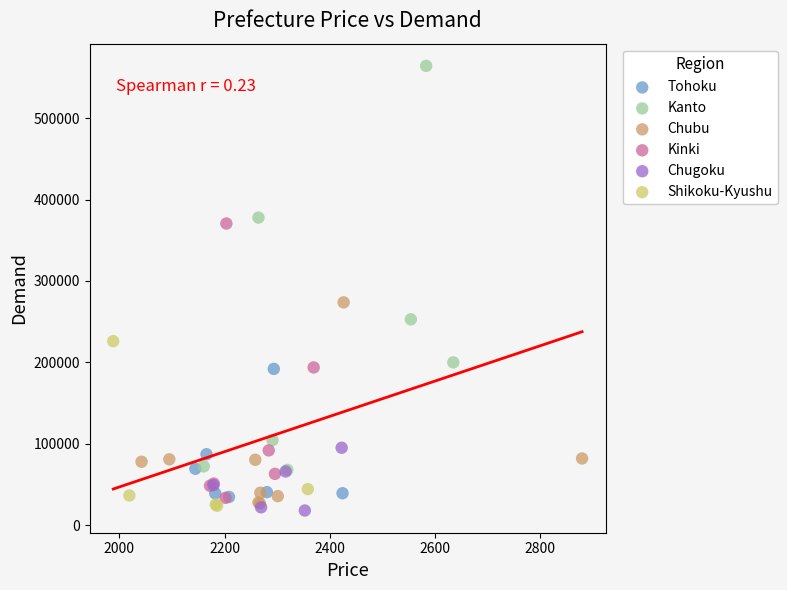

Which series reaches the maximum Y coordinate?

Kanto